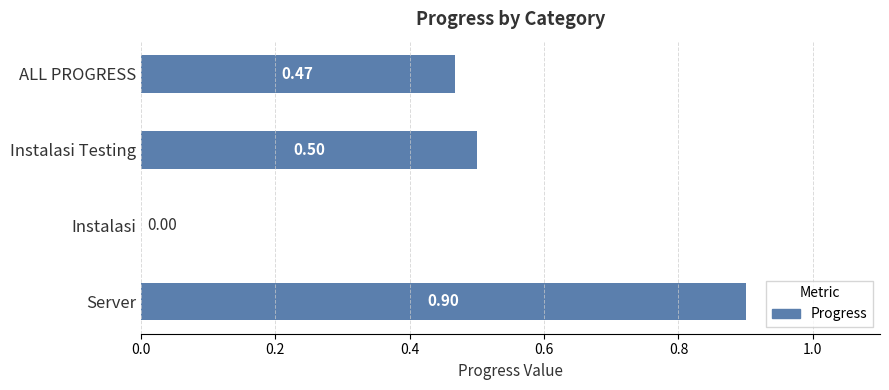

What is the sum of the values at Instalasi and Server?

0.9